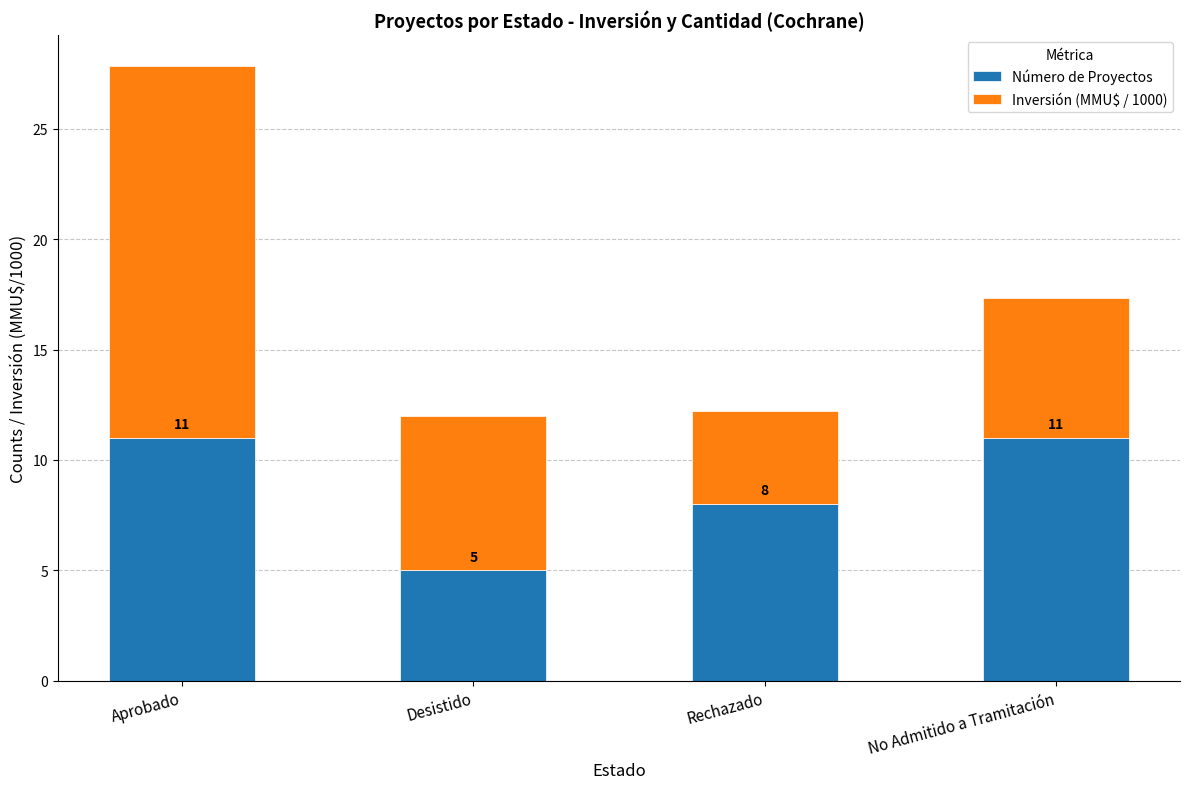

At which category is the sum across all series the highest?

Aprobado